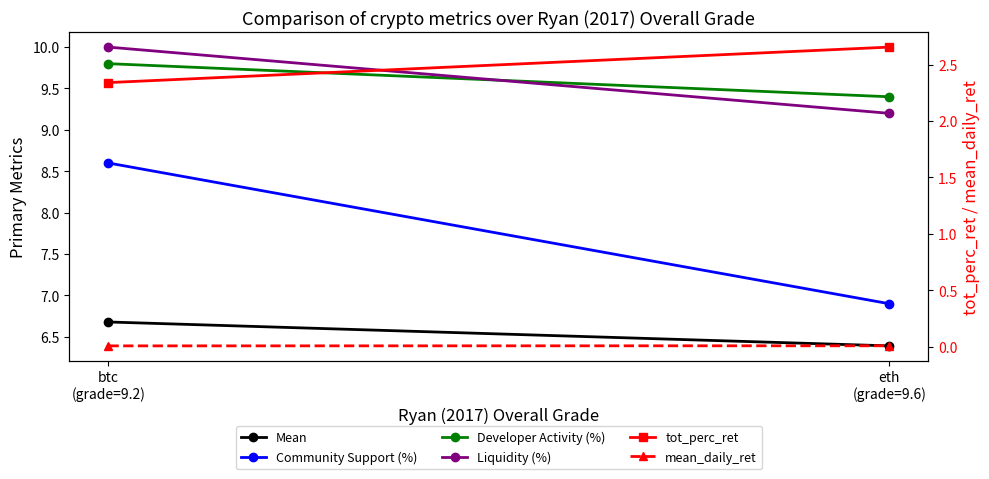

Is this an area chart (filled region under the line)?

No